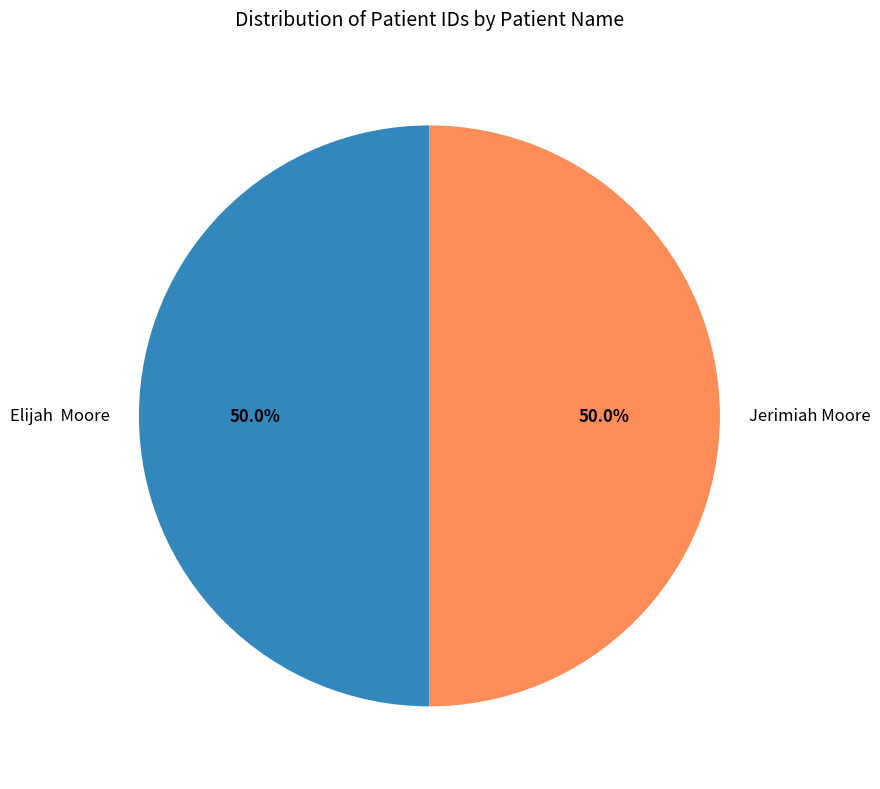

What portion of the pie excludes Jerimiah Moore?

50.0%